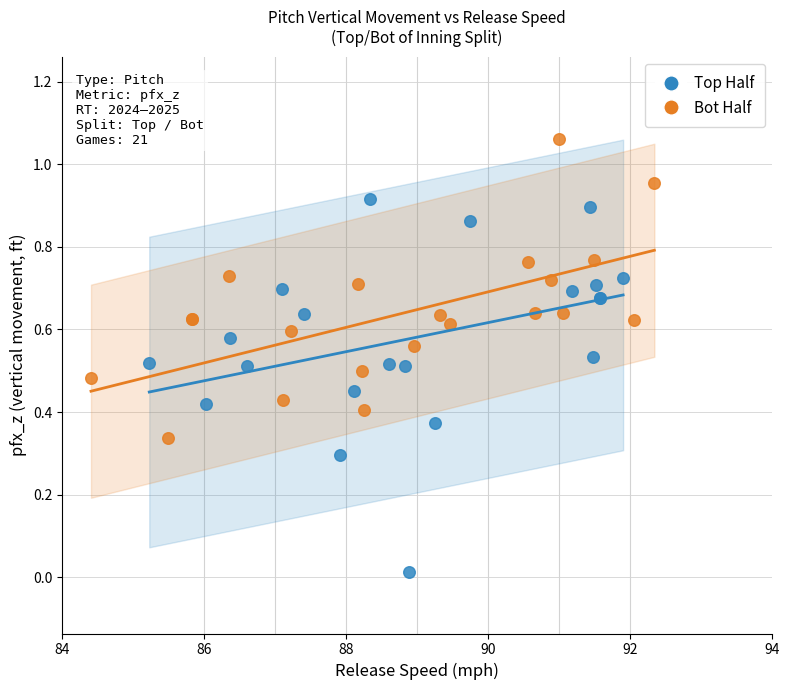

Which series contains the highest Y value?

Bot Half